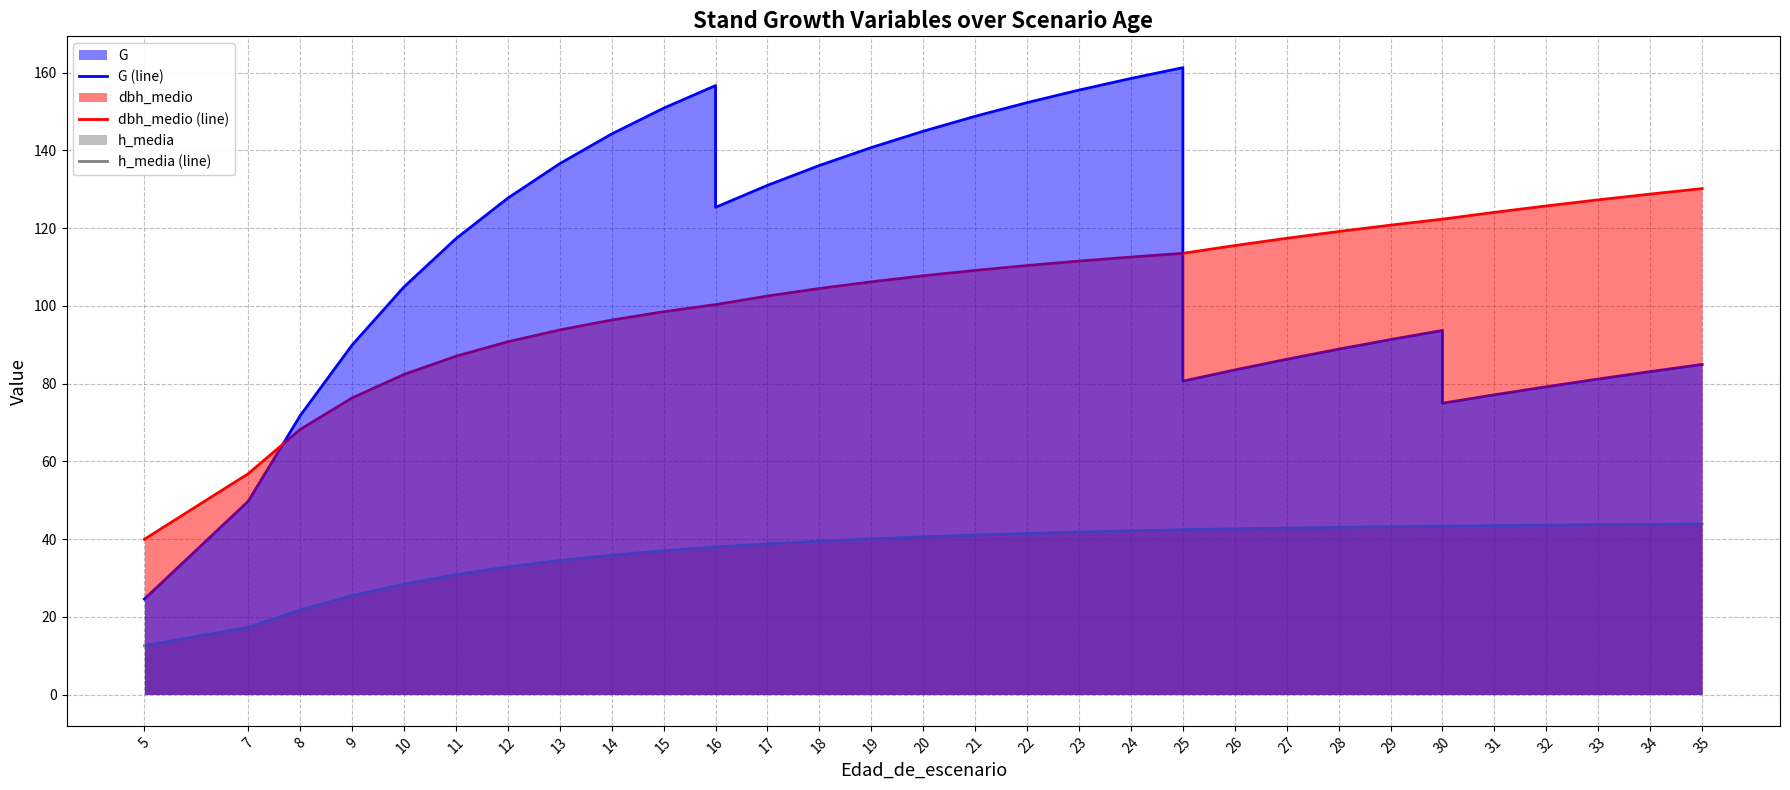

True or false: dbh_medio (line) and h_media (line) intersect in this chart.

False